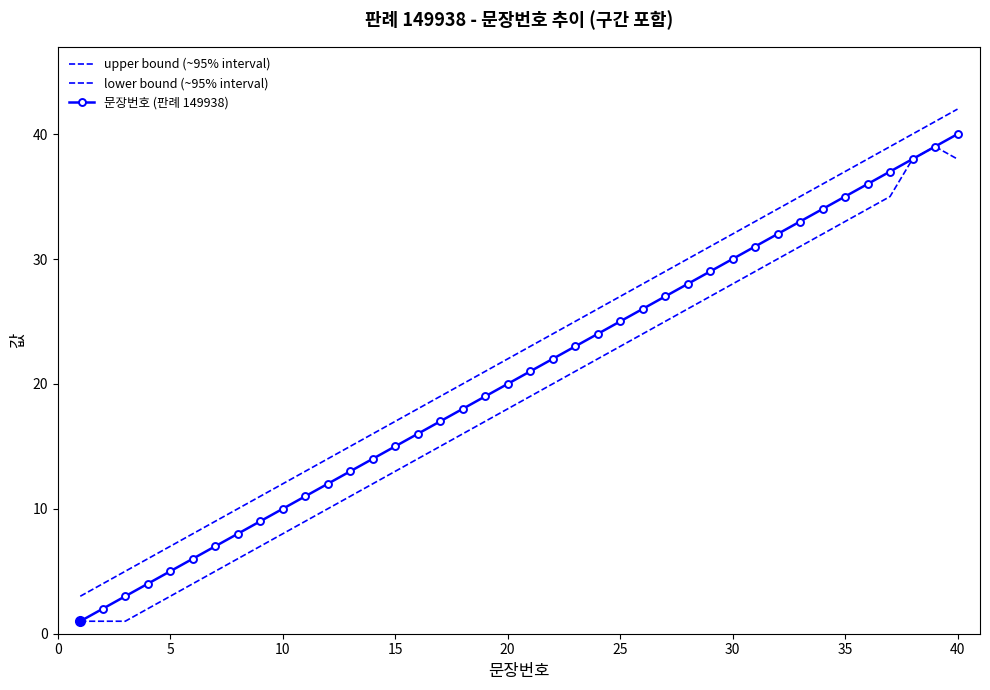

What is the lowest value of the lower bound (~95% interval) series?

1